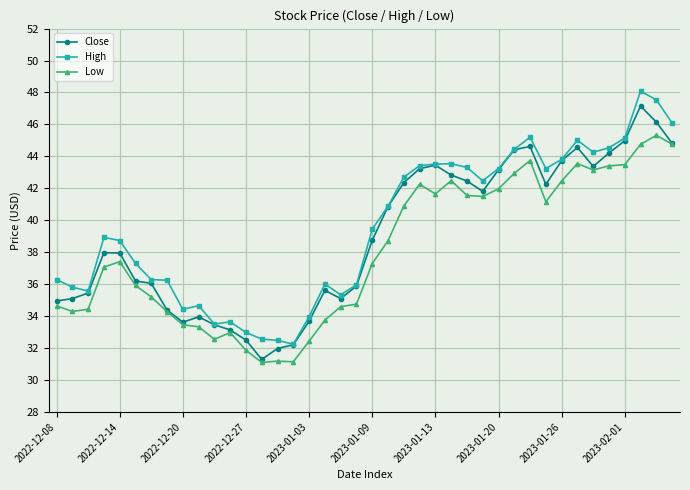

True or false: High and Low intersect in this chart.

False